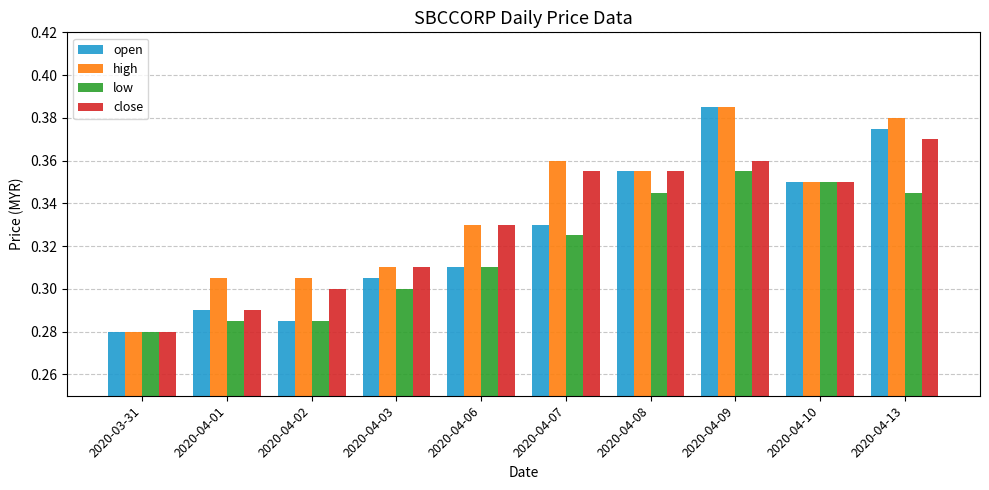

Count the close values in the range 0 to 1.

10